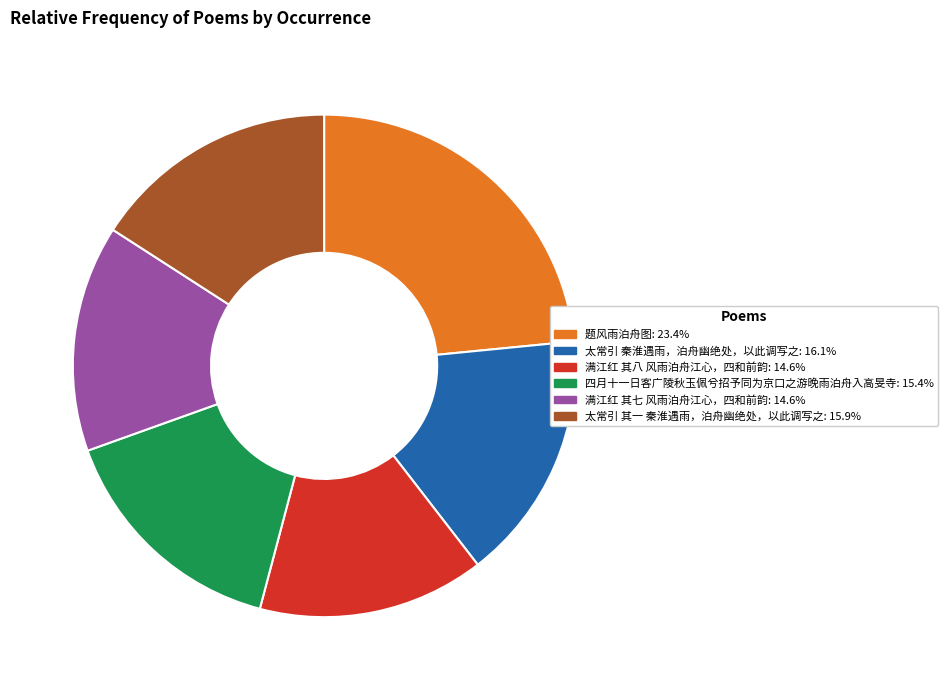

Does 太常引 其一 秦淮遇雨，泊舟幽绝处，以此调写之 represent more than half of the total?

No